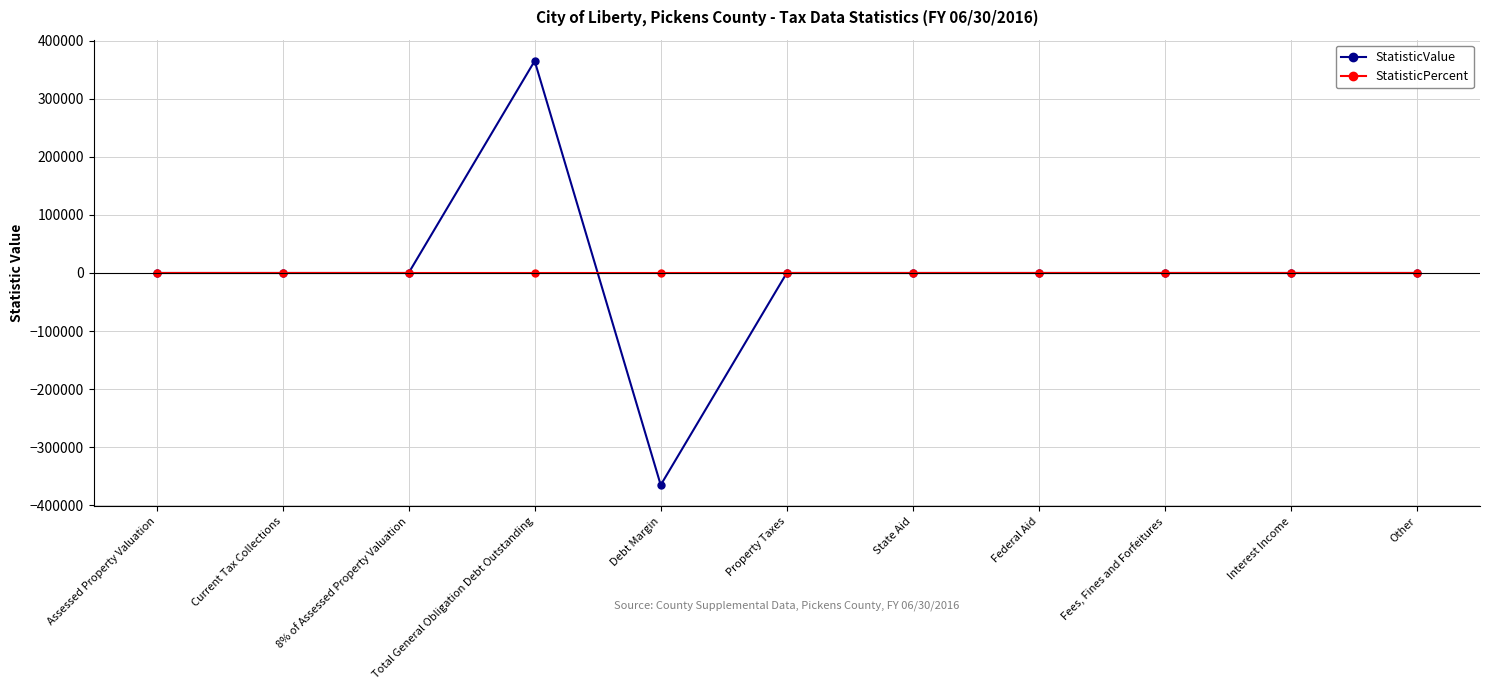

What is the label of the 8th point from the left?

Federal Aid